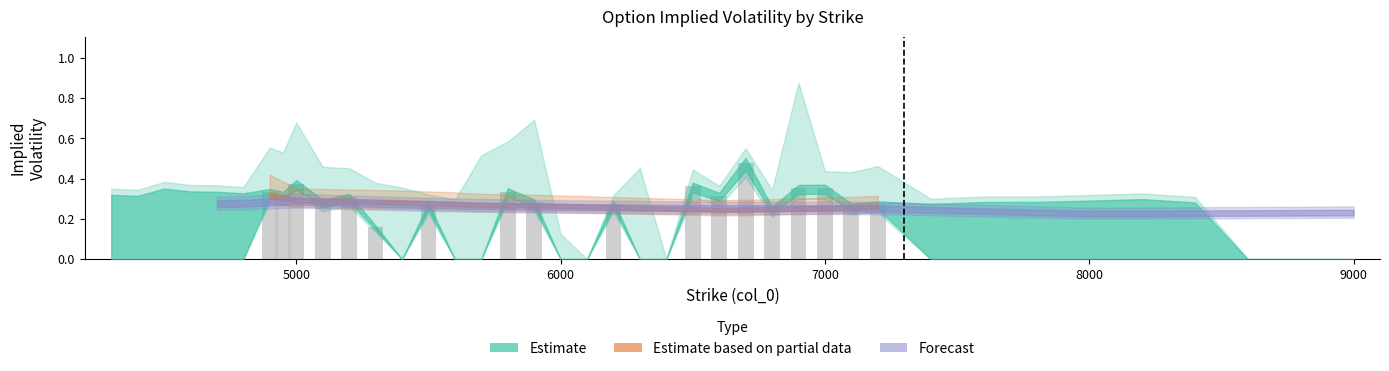

Are the bars horizontal?

No